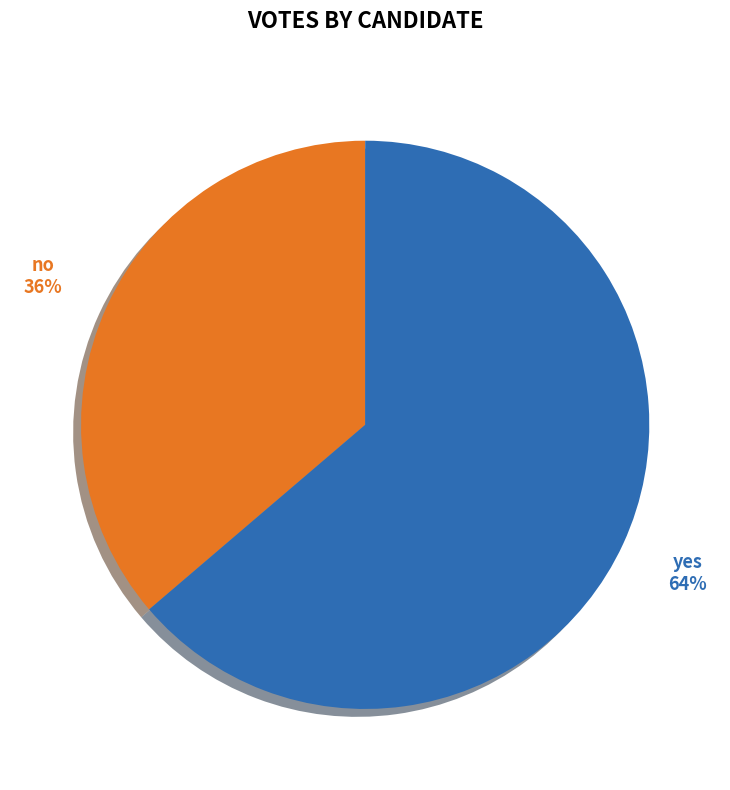

What is the largest slice in the pie chart?

yes